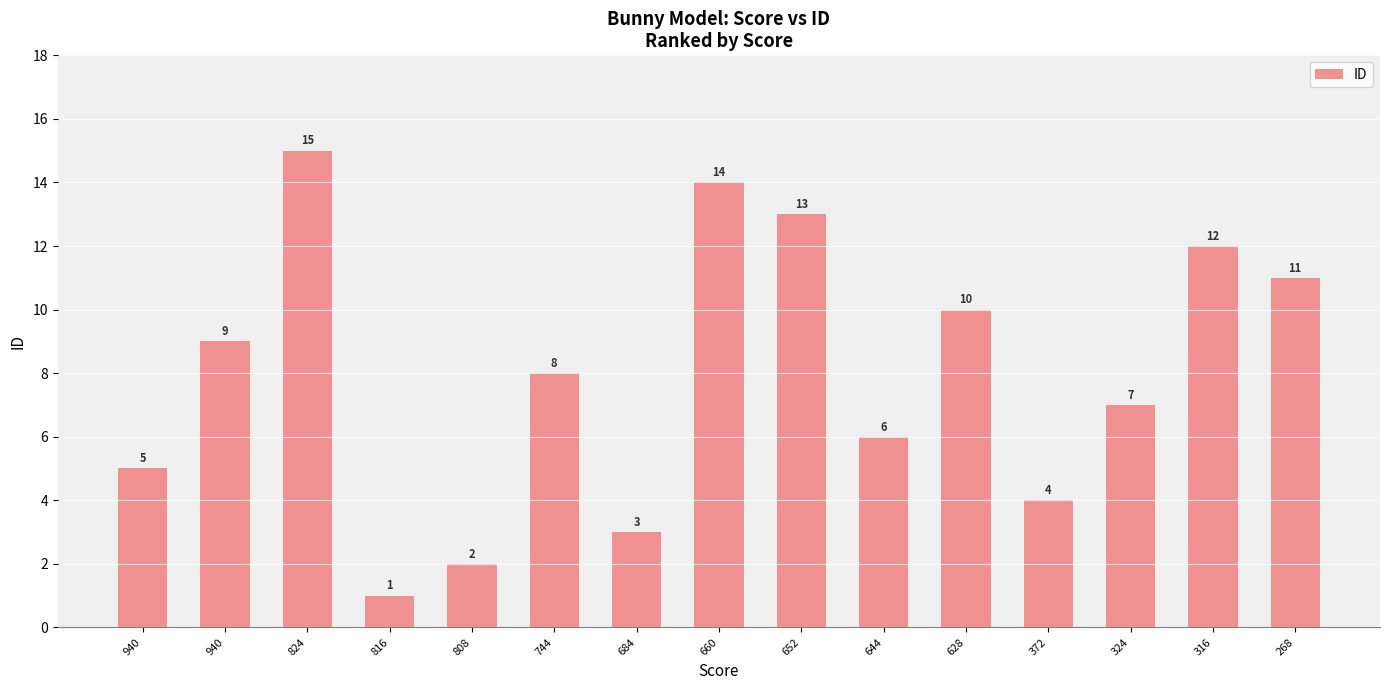

Are the bars grouped side by side (vs. stacked)?

No